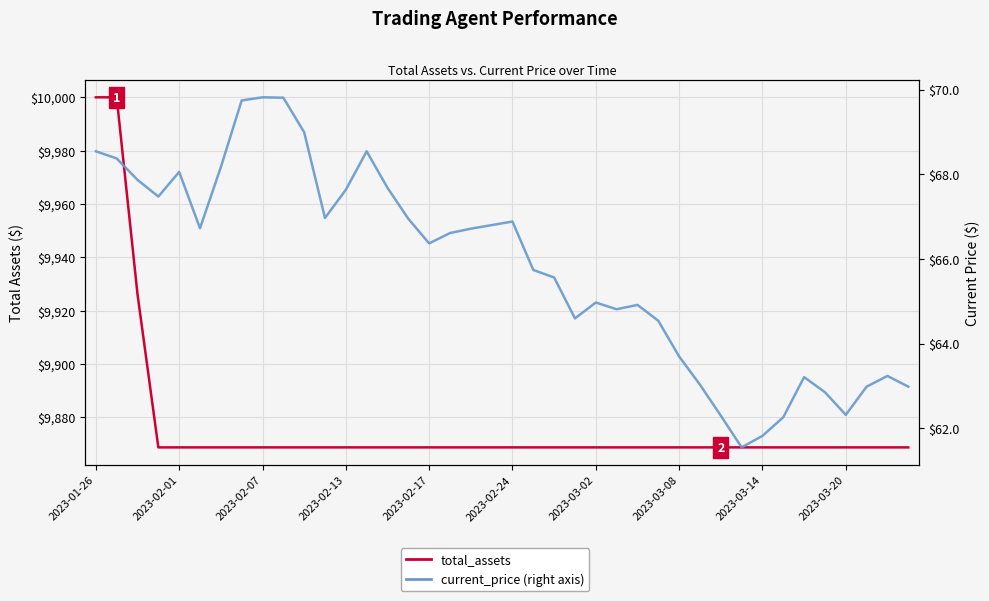

What is the total value across all series at 15?

9935.7